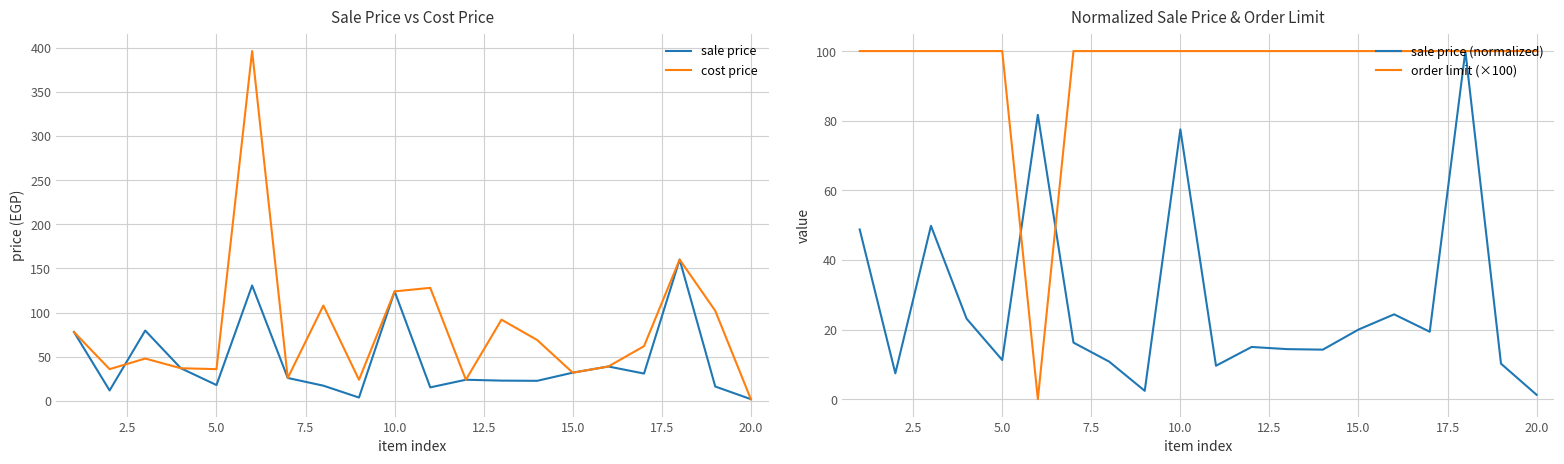

The cost price series shows 32.0 at 15.0. True or false?

True